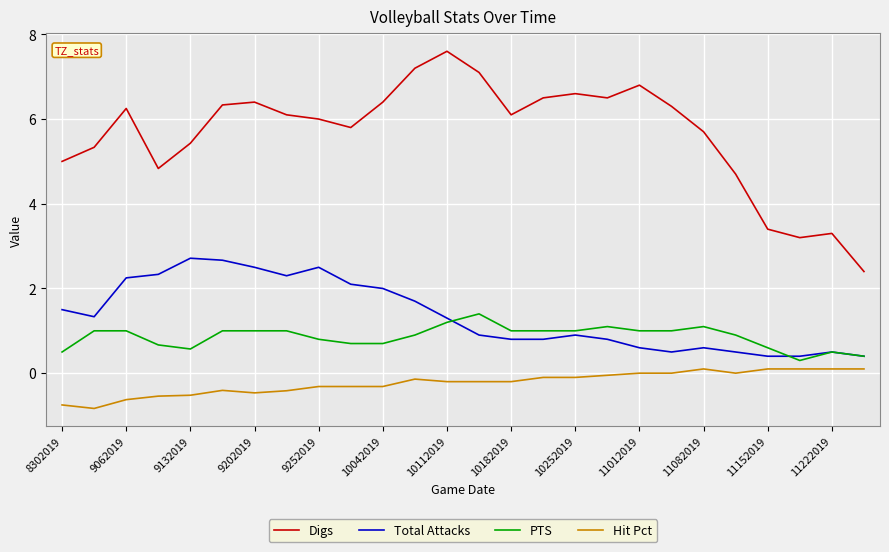

List the series in order of their peak value, lowest first.

Hit Pct, PTS, Total Attacks, Digs